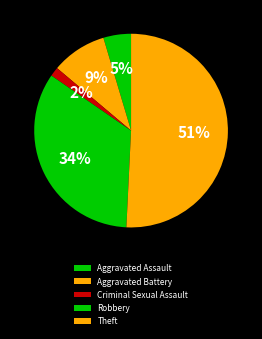

Which slice is the smallest?

Criminal Sexual Assault